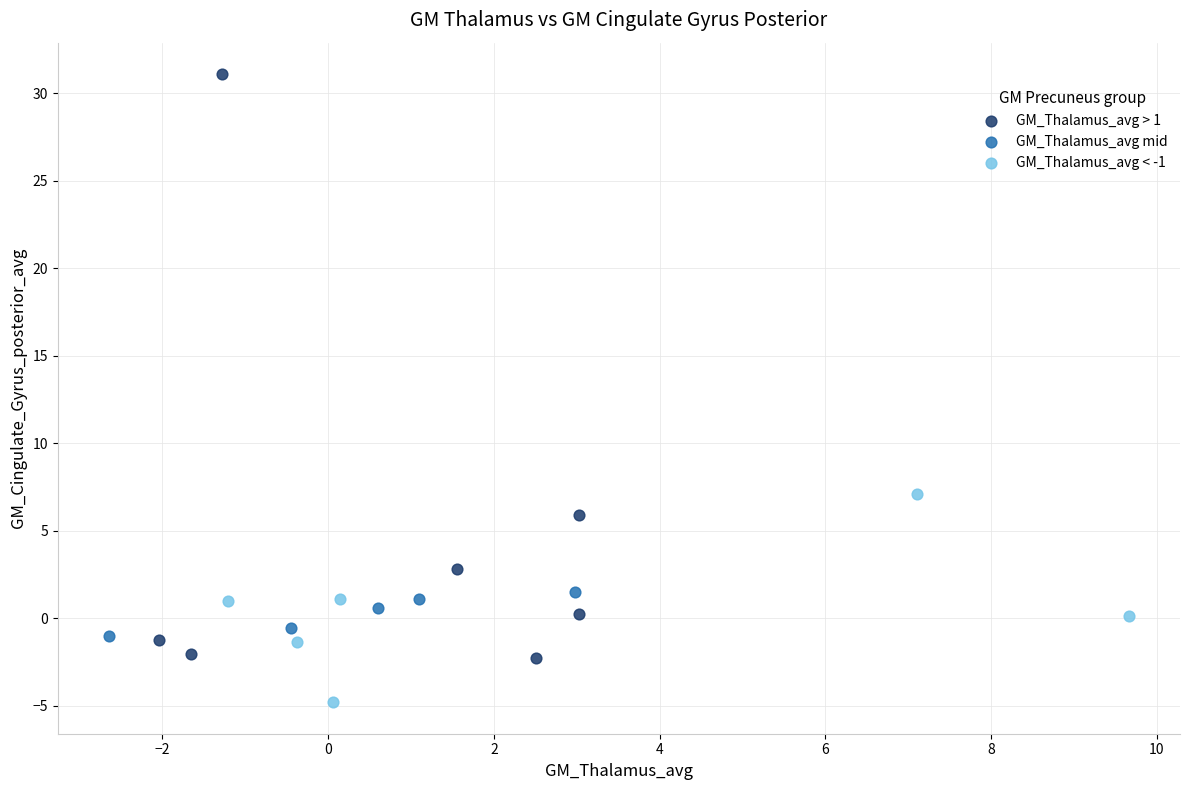

Which series has the widest spread of Y values?

GM_Thalamus_avg > 1